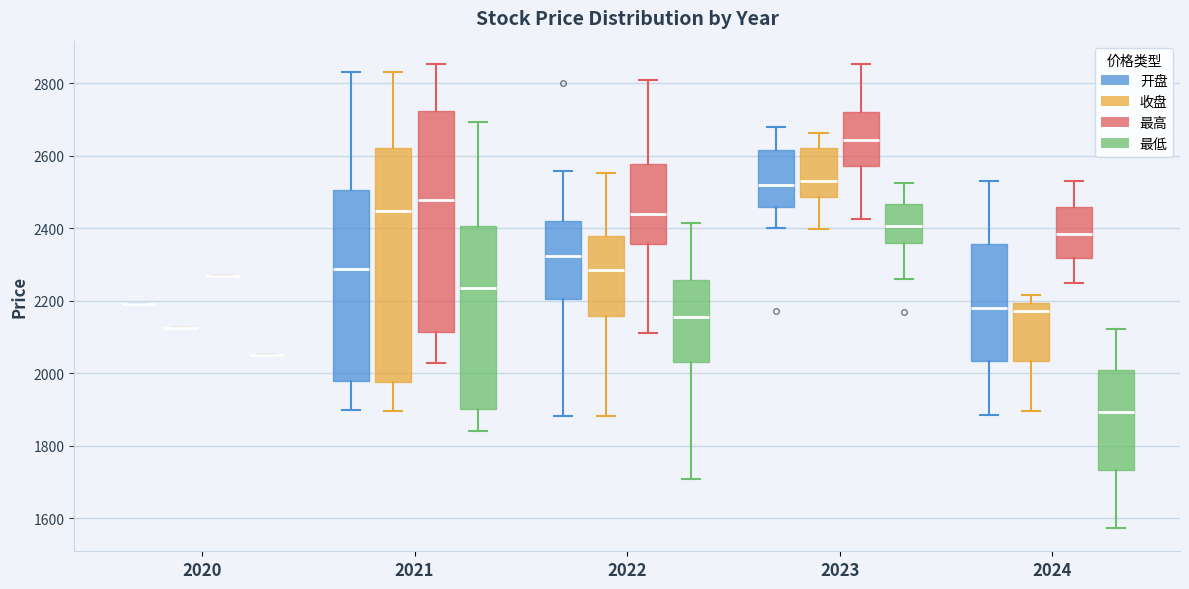

Reading left to right, transcribe this box plot: for each box, give where its median line is, the range the box spans, and where its two whiskers end, as read against the y-axis. The values are not printed on the chart, so give them approximately, as read against the axis.

2020 (开盘): box collapsed to a line at 2200, whiskers 2200 to 2200
2020 (收盘): box collapsed to a line at 2120, whiskers 2120 to 2120
2020 (最高): box collapsed to a line at 2260, whiskers 2260 to 2260
2020 (最低): box collapsed to a line at 2040, whiskers 2040 to 2040
2021 (开盘): median 2280, box 1980 to 2500, whiskers 1900 to 2840
2021 (收盘): median 2440, box 1980 to 2620, whiskers 1900 to 2840
2021 (最高): median 2480, box 2120 to 2720, whiskers 2020 to 2860
2021 (最低): median 2240, box 1900 to 2400, whiskers 1840 to 2700
2022 (开盘): median 2320, box 2200 to 2420, whiskers 1880 to 2560
2022 (收盘): median 2280, box 2160 to 2380, whiskers 1880 to 2560
2022 (最高): median 2440, box 2360 to 2580, whiskers 2120 to 2800
2022 (最低): median 2160, box 2040 to 2260, whiskers 1700 to 2420
2023 (开盘): median 2520, box 2460 to 2620, whiskers 2400 to 2680
2023 (收盘): median 2540, box 2480 to 2620, whiskers 2400 to 2660
2023 (最高): median 2640, box 2580 to 2720, whiskers 2420 to 2860
2023 (最低): median 2400, box 2360 to 2460, whiskers 2260 to 2520
2024 (开盘): median 2180, box 2040 to 2360, whiskers 1880 to 2540
2024 (收盘): median 2180, box 2040 to 2200, whiskers 1900 to 2220
2024 (最高): median 2380, box 2320 to 2460, whiskers 2260 to 2540
2024 (最低): median 1900, box 1740 to 2000, whiskers 1580 to 2120